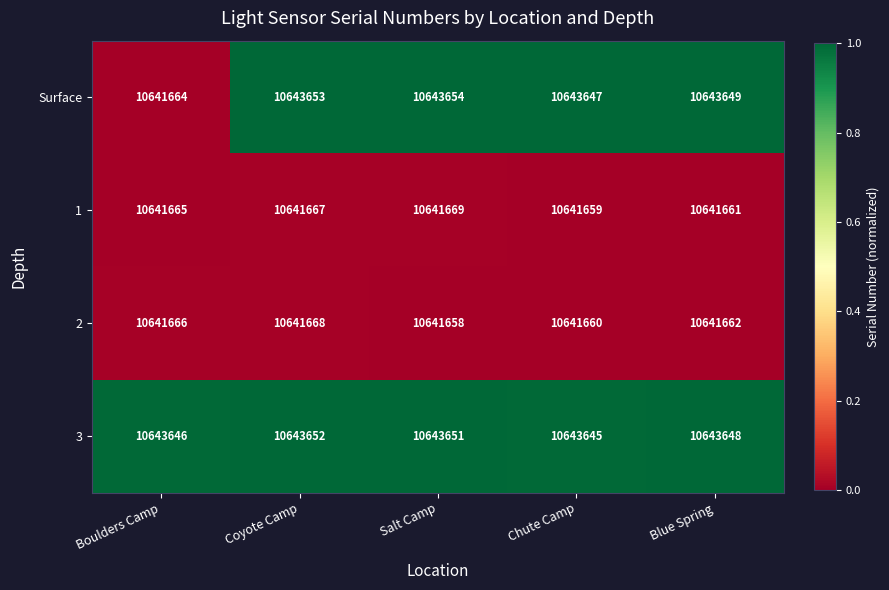

Reading right to left, extract all data points from this chart.

Surface: 10643649	10643647	10643654	10643653	10641664
1: 10641661	10641659	10641669	10641667	10641665
2: 10641662	10641660	10641658	10641668	10641666
3: 10643648	10643645	10643651	10643652	10643646